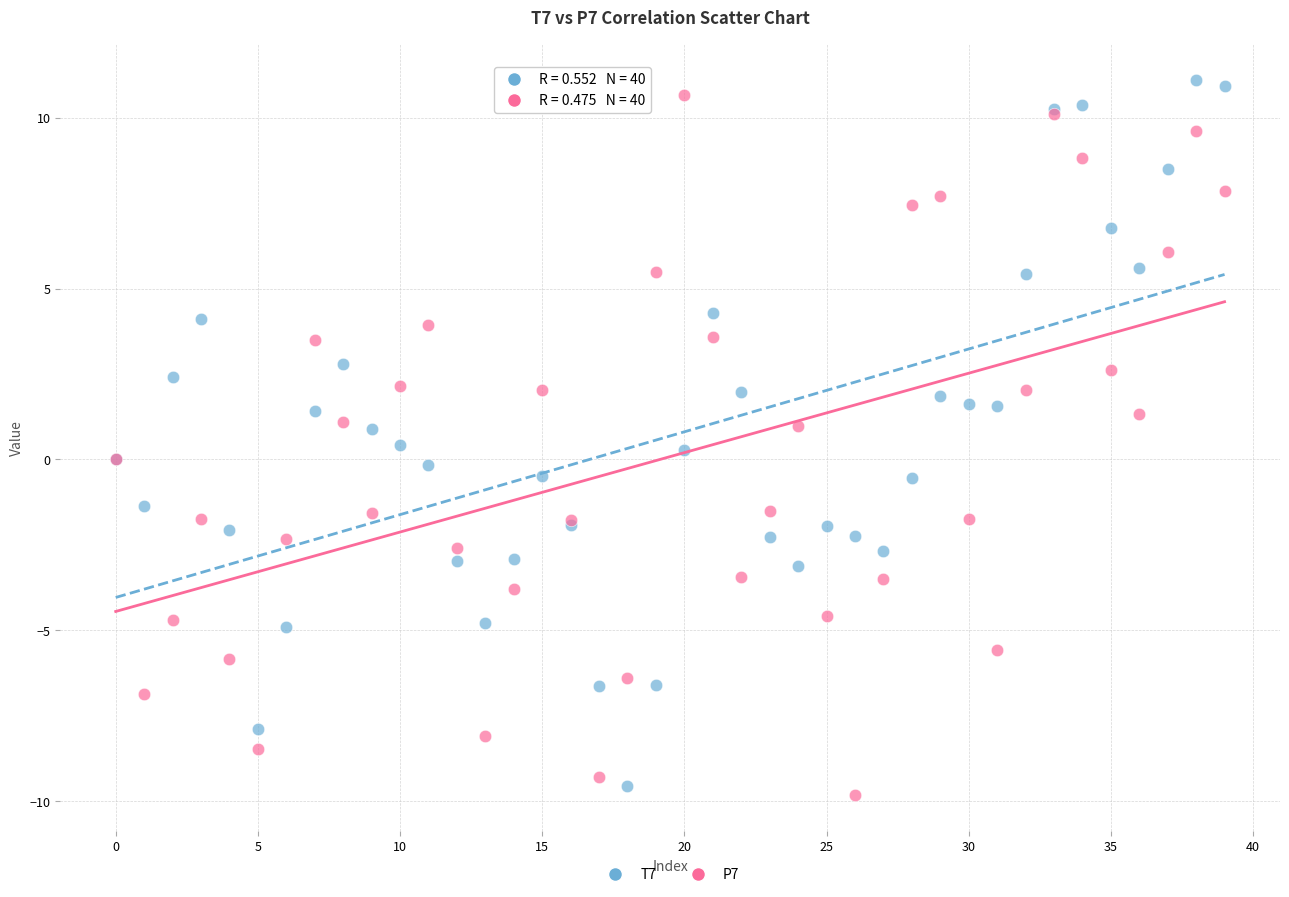

What are all the series names shown in the legend?

T7, P7